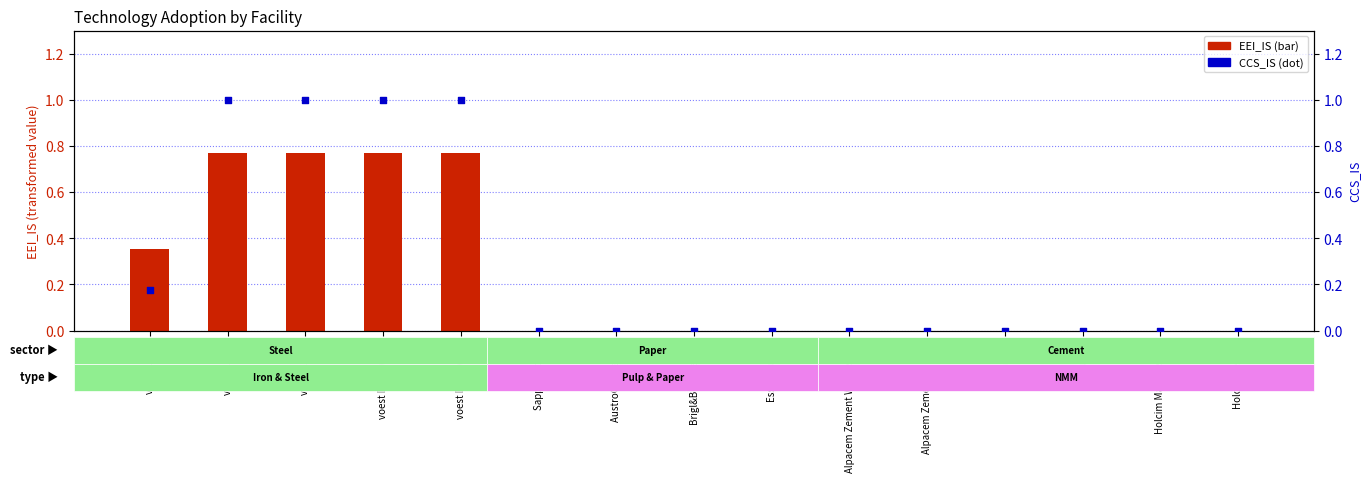

At which category is the sum across all series the highest?

voest Linz B